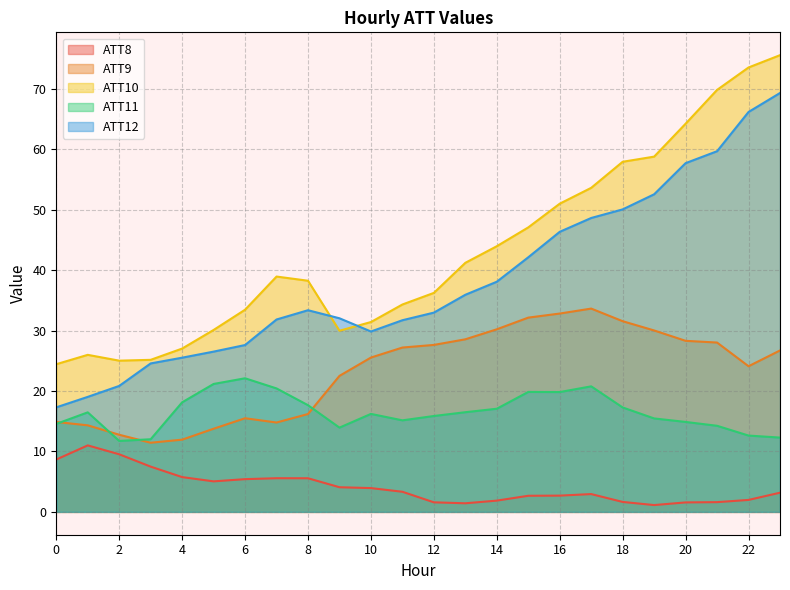

What is the average value of the ATT12 series?

38.3